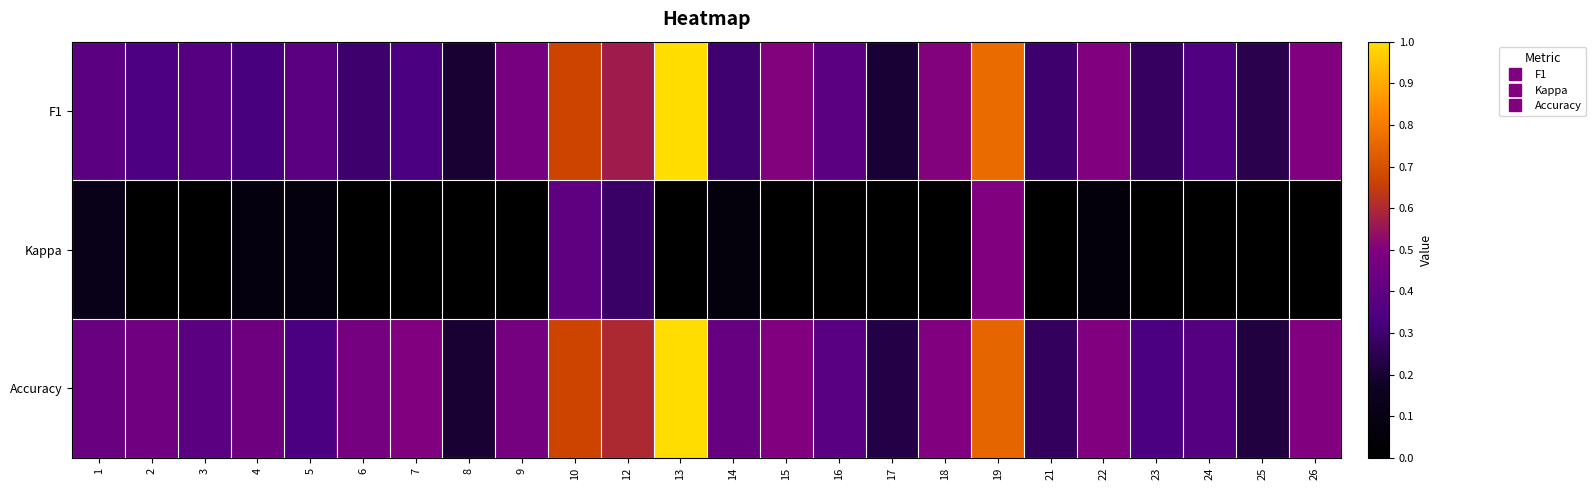

What is the total value across all series at 21?

0.3